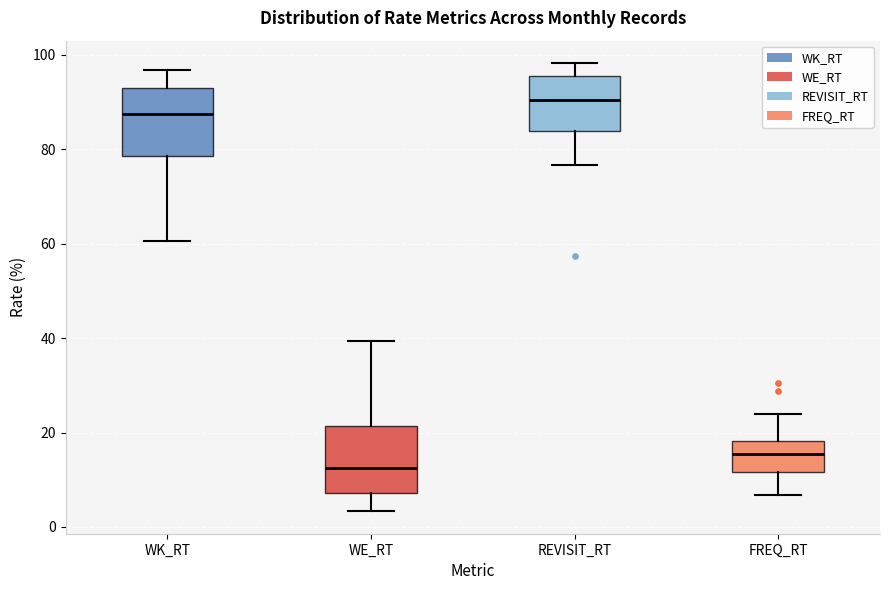

Where does the lower whisker of the box for WE_RT end on the y-axis? The values are not printed on the chart, so give them approximately, as read against the axis.

4